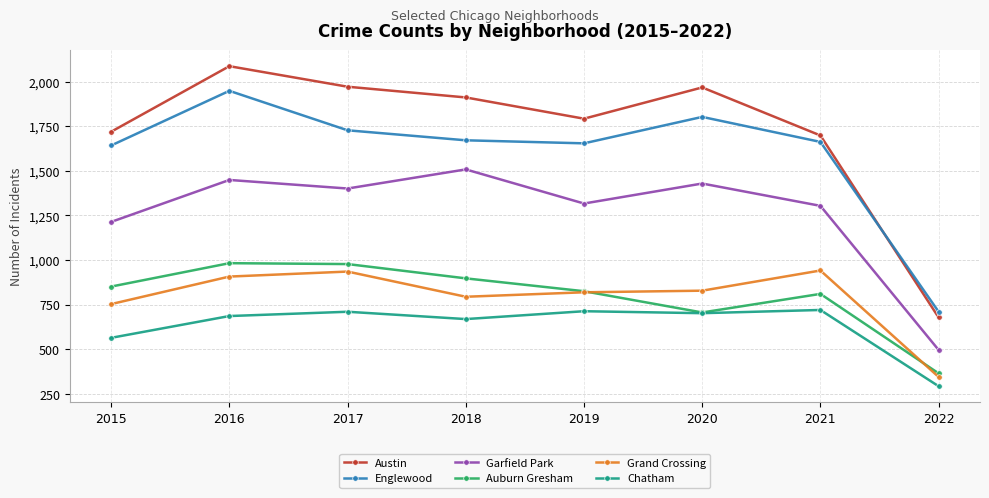

Which series has the largest range (max minus min)?

Austin